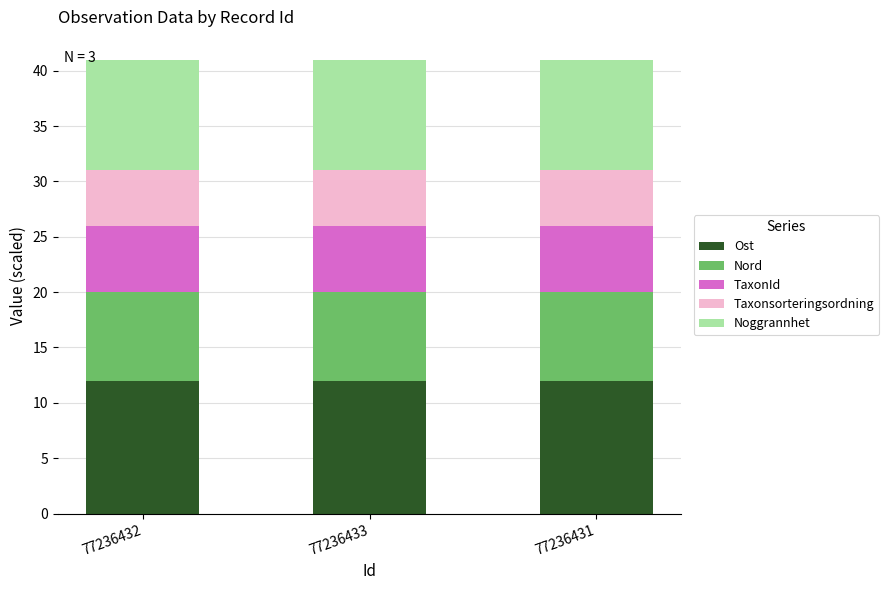

What is the maximum value for Ost?

12.0